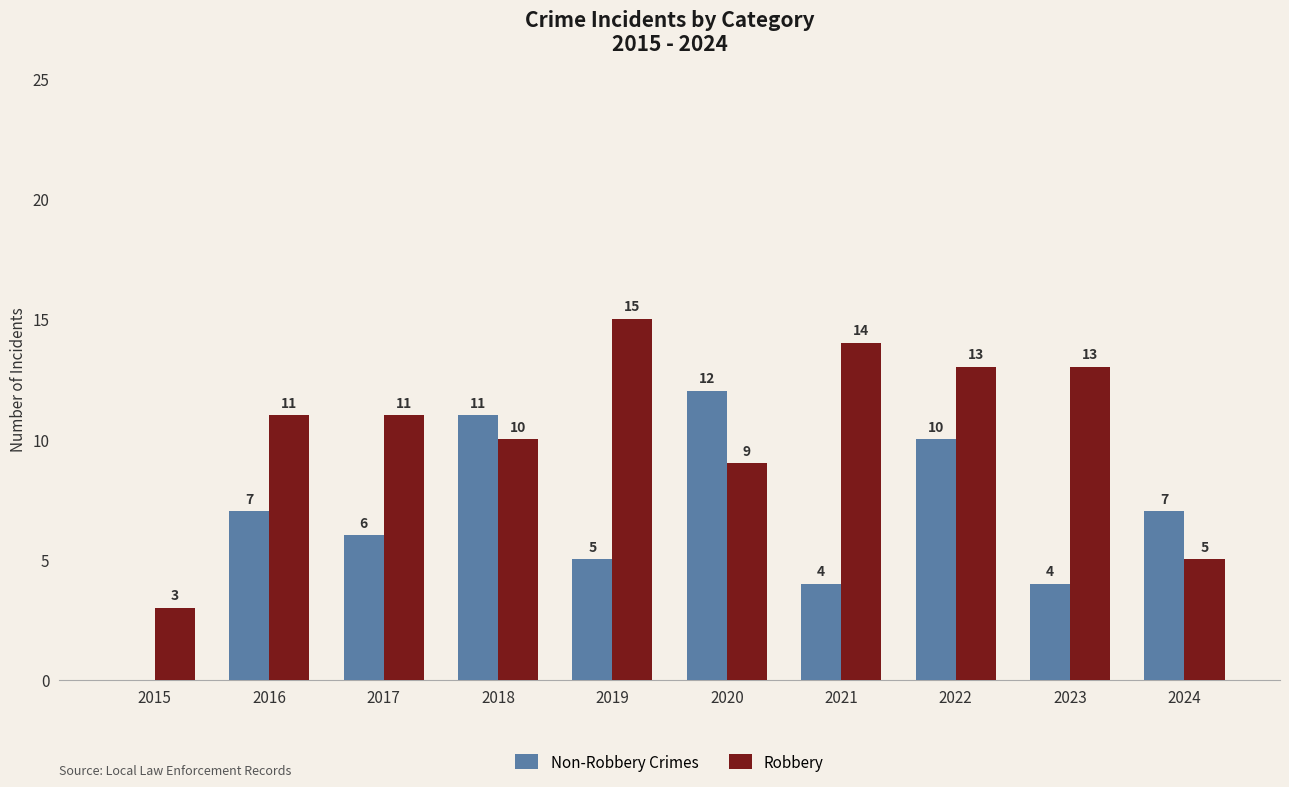

Between 2015 and 2020, which series saw the biggest shift?

Non-Robbery Crimes